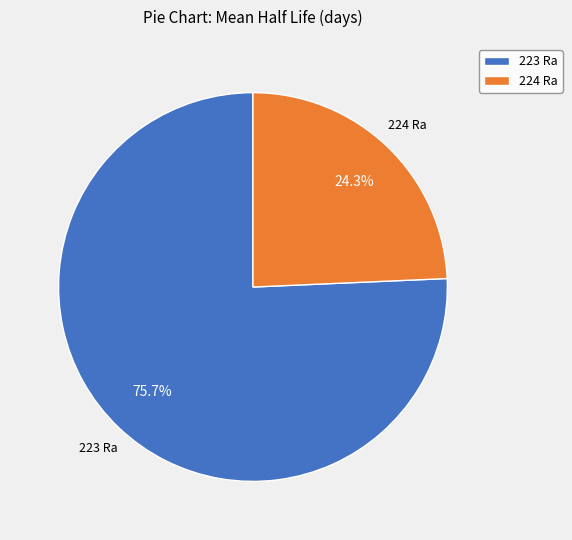

Is there any slice that represents more than half of the pie?

Yes